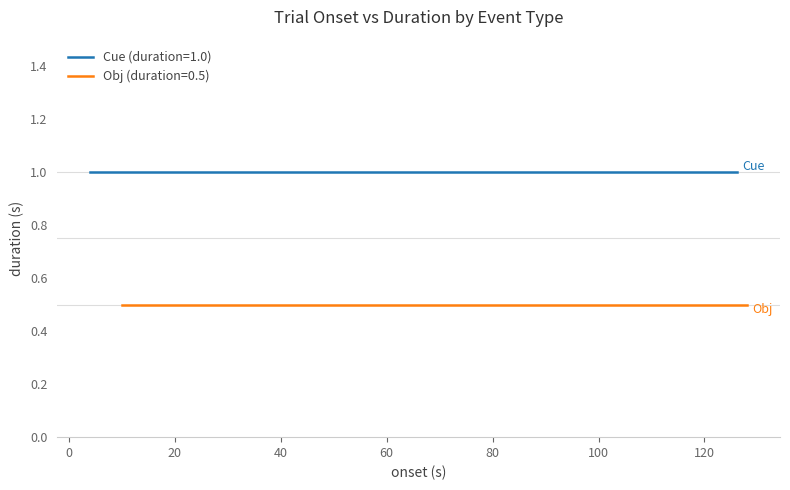

Is it true that Obj (duration=0.5) equals 0.5 at 16?

True